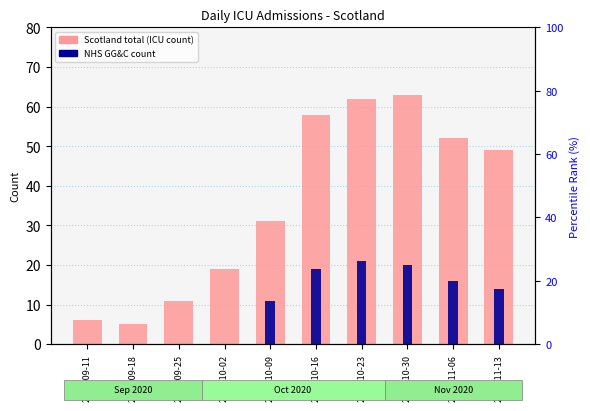

What is the label of the 5th bar from the right?

2020-10-16